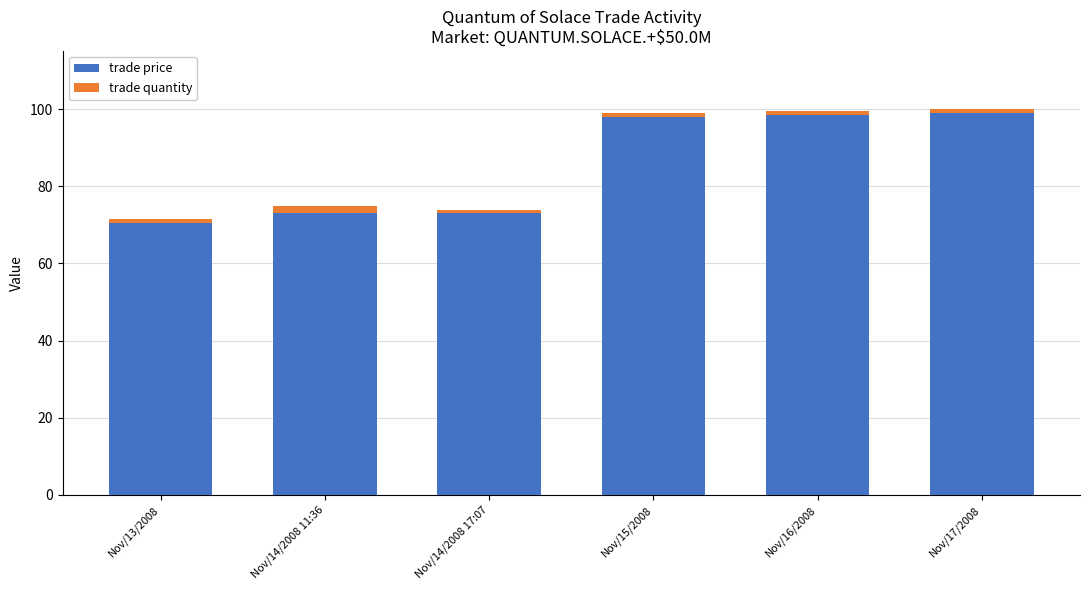

The trade price series shows 98.0 at Nov/15/2008. True or false?

True